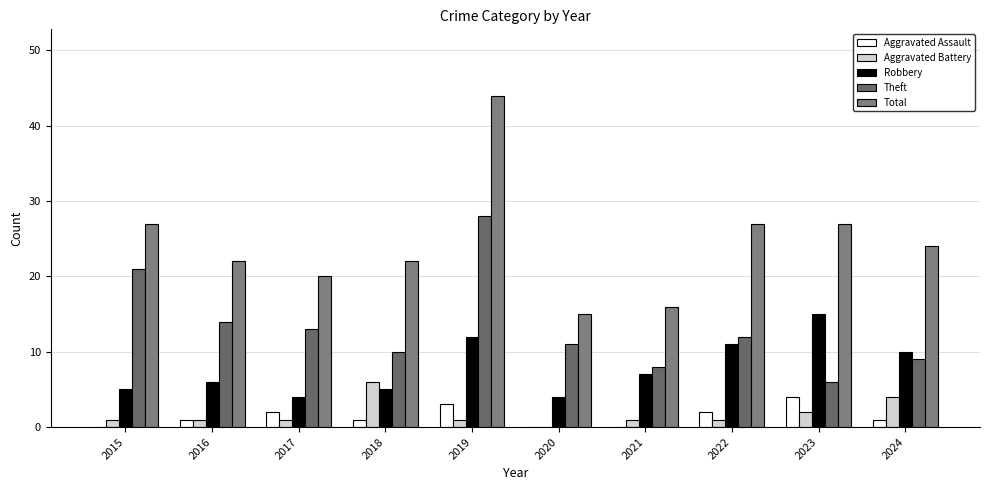

What is the value of the Aggravated Battery bar at the 4th from the left?

6